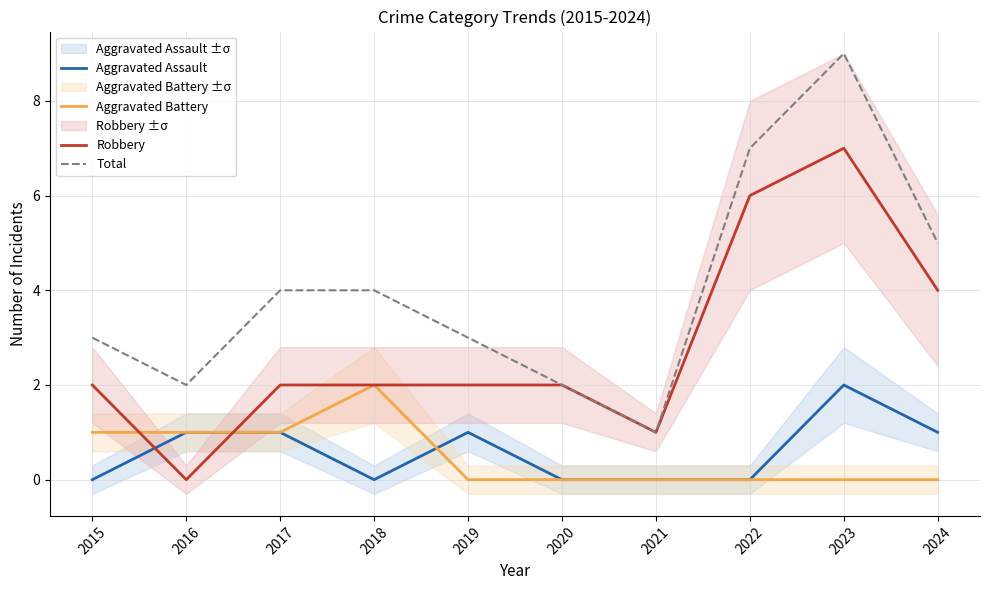

The value of Robbery at 2018 is 2. True or false?

True